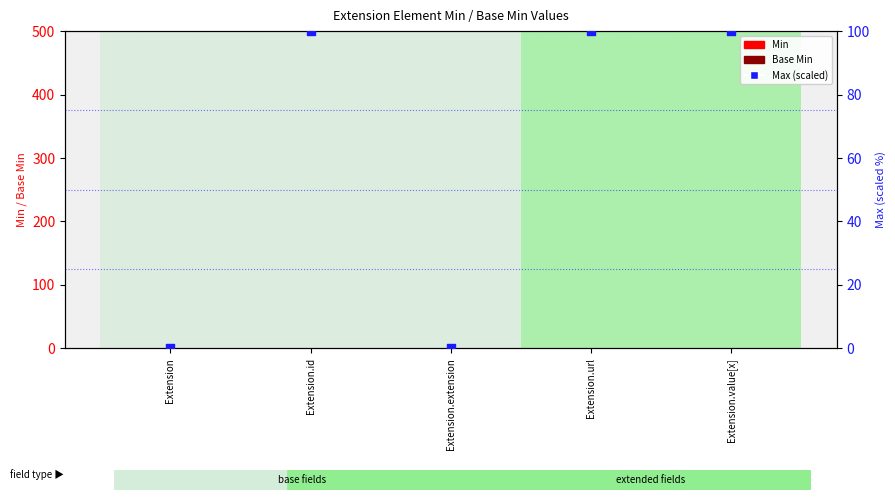

Which series contains the highest Y value?

Max (scaled)